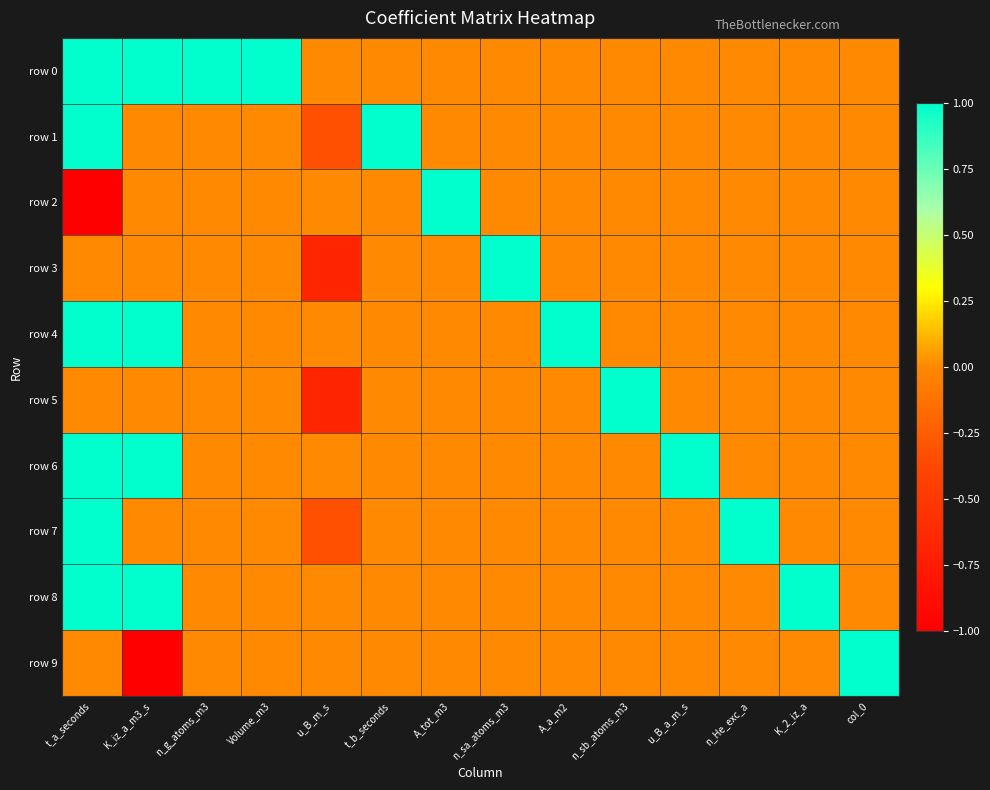

At A_a_m2, list the series in order from largest to smallest.

row 4, row 0, row 1, row 2, row 3, row 5, row 6, row 7, row 8, row 9